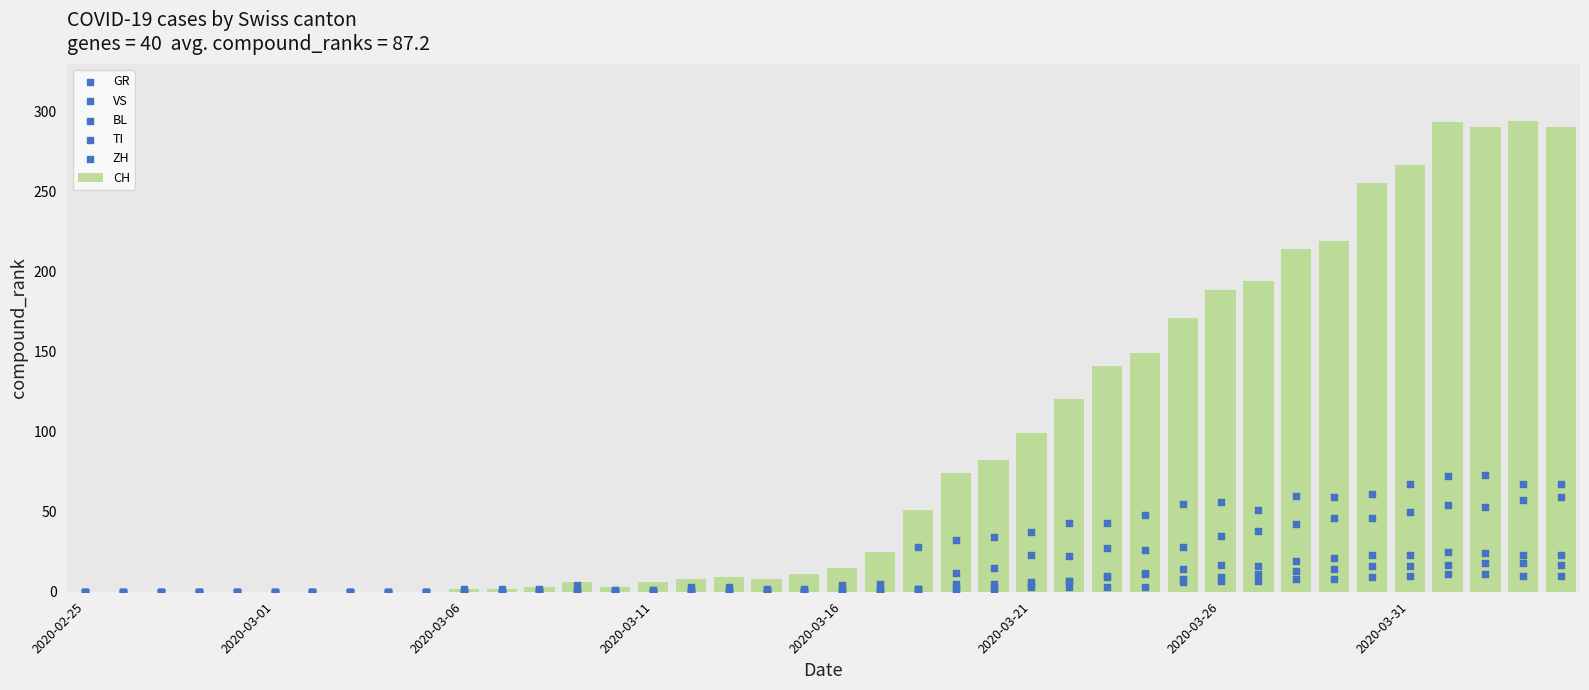

What is the sum of all CH values?

3488